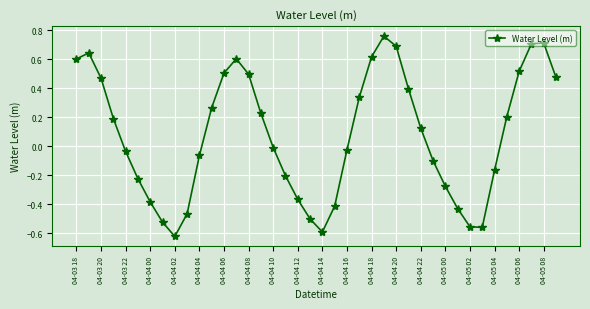

What is the difference between the second highest and second lowest values?

1.3